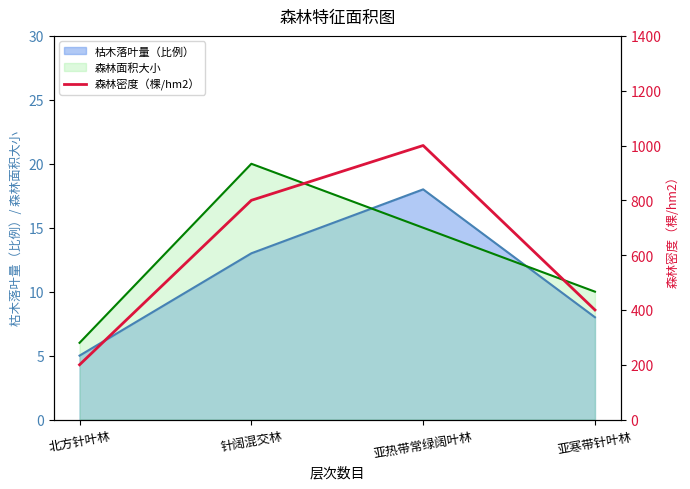

What is the value of the 4th point from the left?

400